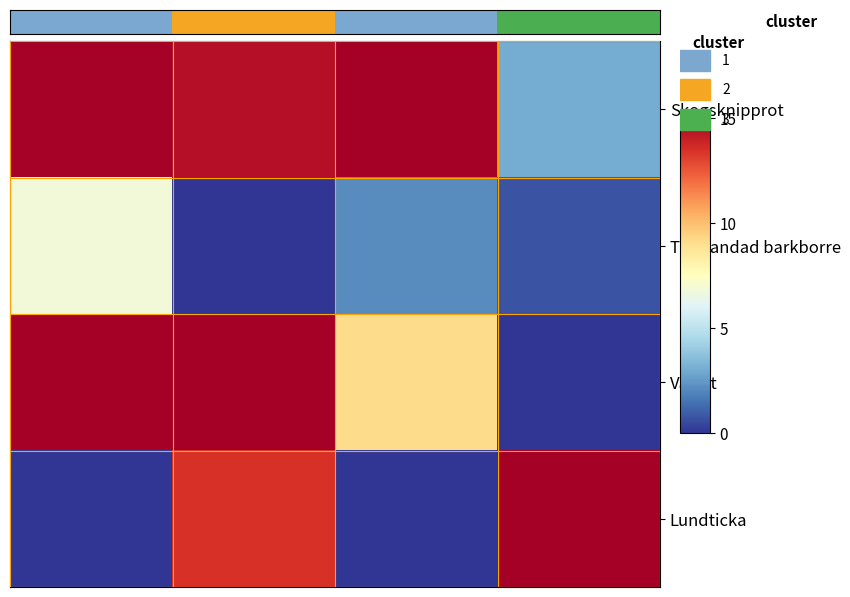

What is the greatest value displayed?

15.0